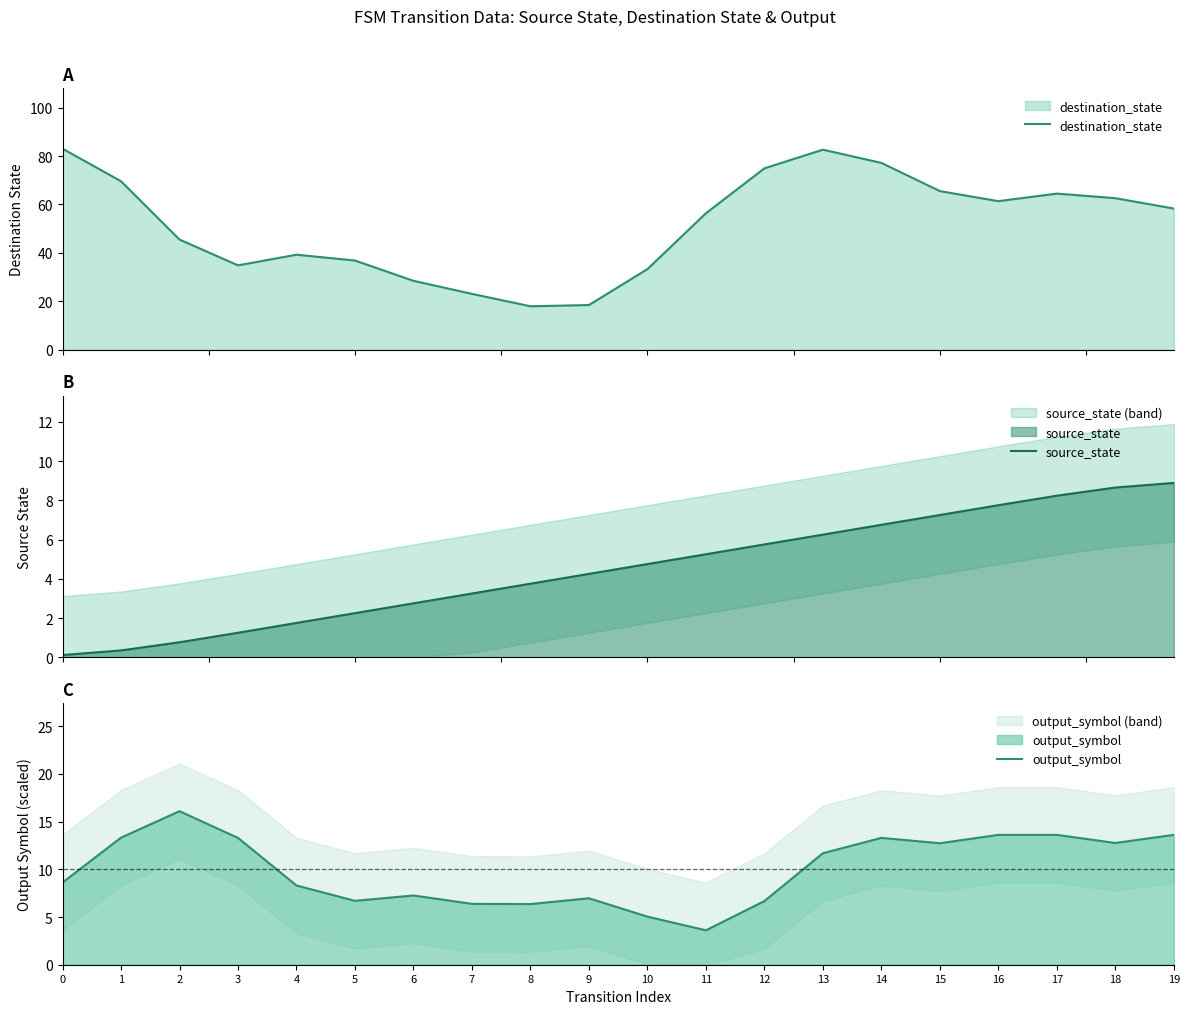

Reading right to left, list all the values displayed in this chart.

destination_state: 19=58.3	18=62.6	17=64.5	16=61.4	15=65.5	14=77.2	13=82.6	12=74.9	11=56.4	10=33.3	9=18.5	8=18.0	7=23.1	6=28.5	5=36.9	4=39.3	3=34.9	2=45.5	1=69.6	0=83.0
source_state: 19=8.9	18=8.6	17=8.2	16=7.7	15=7.2	14=6.8	13=6.2	12=5.8	11=5.2	10=4.8	9=4.2	8=3.8	7=3.2	6=2.8	5=2.2	4=1.8	3=1.3	2=0.8	1=0.4	0=0.1
output_symbol: 19=13.6	18=12.8	17=13.6	16=13.6	15=12.7	14=13.3	13=11.7	12=6.7	11=3.6	10=5.0	9=7.0	8=6.4	7=6.4	6=7.3	5=6.7	4=8.3	3=13.3	2=16.1	1=13.3	0=8.6